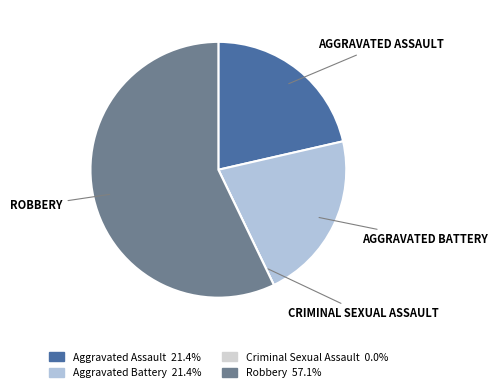

What portion of the pie excludes Criminal Sexual Assault?

100.0%